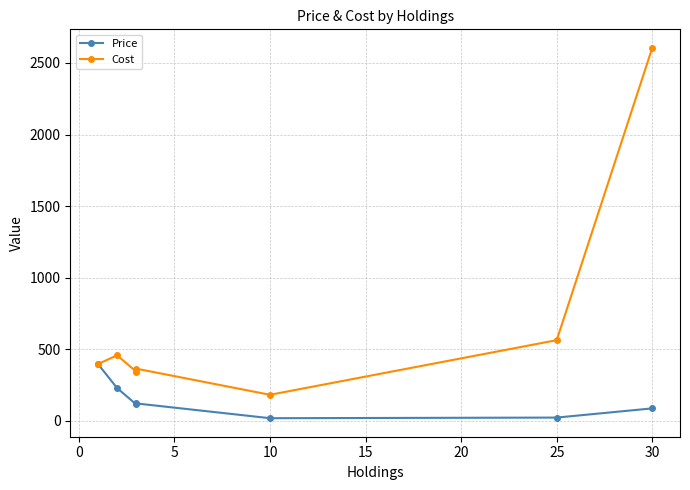

What is the difference between the highest and lowest values at 10?

163.6